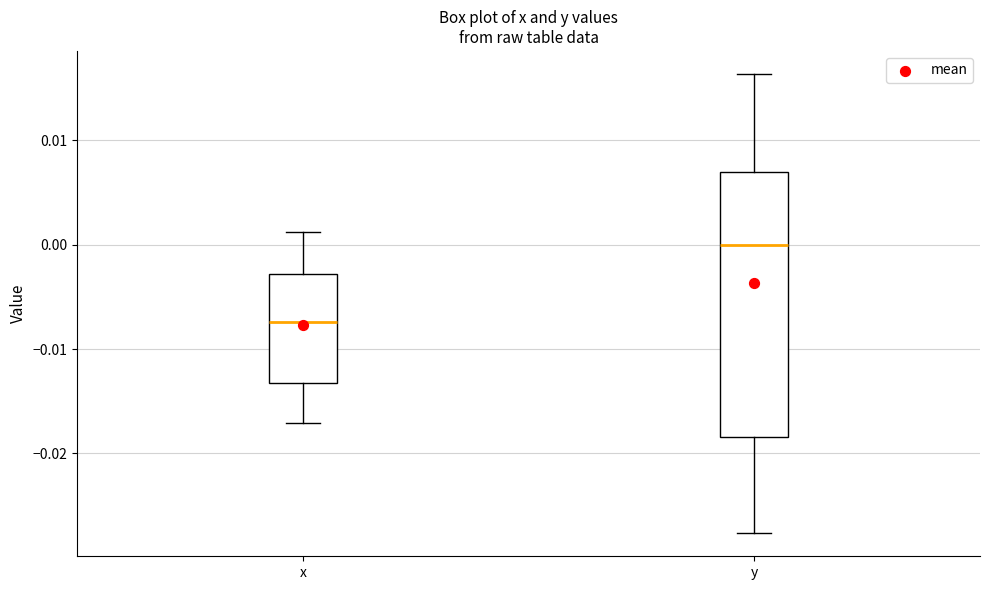

Where is the upper edge of the box for y on the y-axis? The values are not printed on the chart, so give them approximately, as read against the axis.

0.007